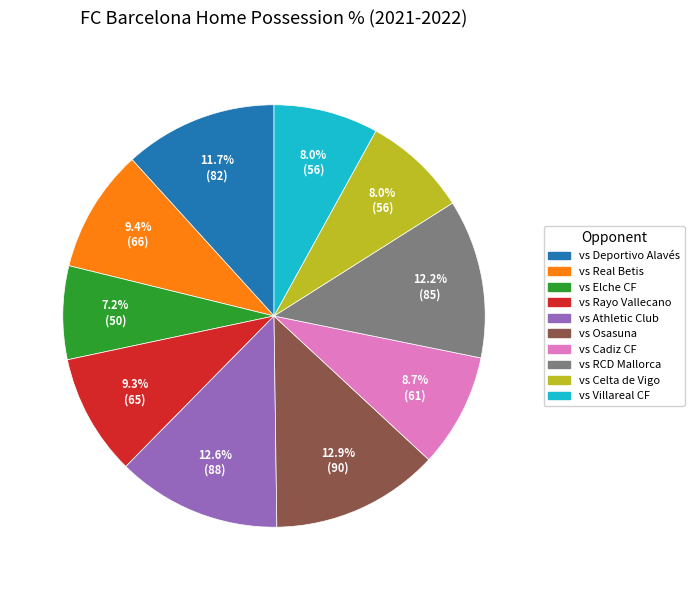

Count the number of slices in the pie.

10